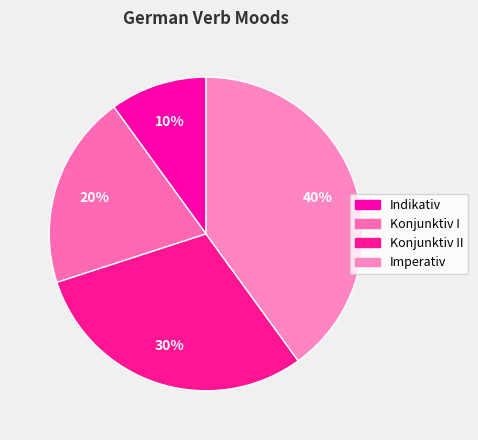

How many slices are in this pie chart?

4